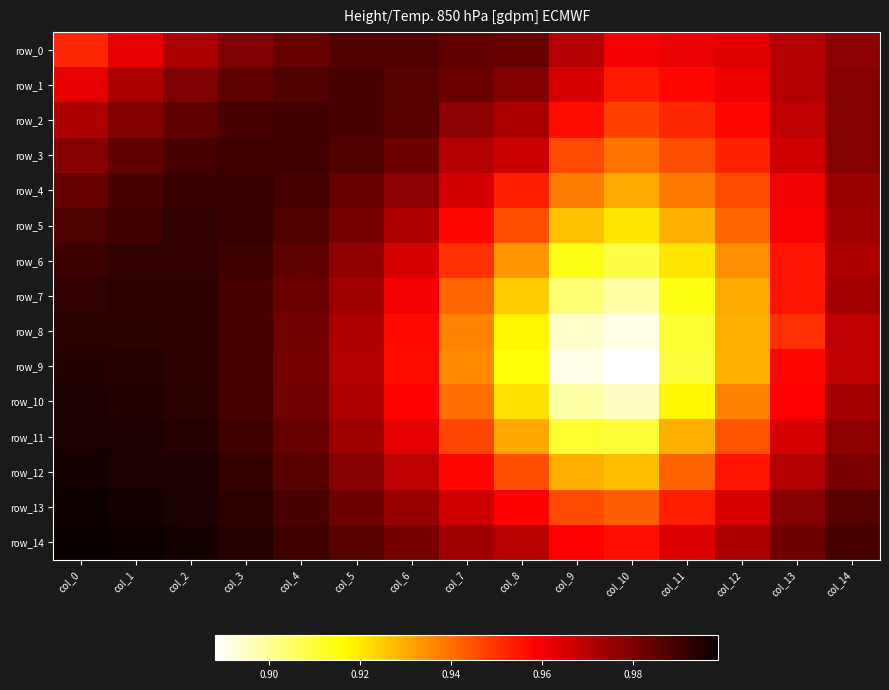

Reading left to right, list all the values displayed in this chart.

row_0: col_0=1.0	col_1=1.0	col_2=1.0	col_3=1.0	col_4=1.0	col_5=1.0	col_6=1.0	col_7=1.0	col_8=1.0	col_9=1.0	col_10=1.0	col_11=1.0	col_12=1.0	col_13=1.0	col_14=1.0
row_1: col_0=1.0	col_1=1.0	col_2=1.0	col_3=1.0	col_4=1.0	col_5=1.0	col_6=1.0	col_7=1.0	col_8=1.0	col_9=1.0	col_10=1.0	col_11=1.0	col_12=1.0	col_13=1.0	col_14=1.0
row_2: col_0=1.0	col_1=1.0	col_2=1.0	col_3=1.0	col_4=1.0	col_5=1.0	col_6=1.0	col_7=1.0	col_8=1.0	col_9=1.0	col_10=0.9	col_11=1.0	col_12=1.0	col_13=1.0	col_14=1.0
row_3: col_0=1.0	col_1=1.0	col_2=1.0	col_3=1.0	col_4=1.0	col_5=1.0	col_6=1.0	col_7=1.0	col_8=1.0	col_9=0.9	col_10=0.9	col_11=0.9	col_12=1.0	col_13=1.0	col_14=1.0
row_4: col_0=1.0	col_1=1.0	col_2=1.0	col_3=1.0	col_4=1.0	col_5=1.0	col_6=1.0	col_7=1.0	col_8=1.0	col_9=0.9	col_10=0.9	col_11=0.9	col_12=0.9	col_13=1.0	col_14=1.0
row_5: col_0=1.0	col_1=1.0	col_2=1.0	col_3=1.0	col_4=1.0	col_5=1.0	col_6=1.0	col_7=1.0	col_8=0.9	col_9=0.9	col_10=0.9	col_11=0.9	col_12=0.9	col_13=1.0	col_14=1.0
row_6: col_0=1.0	col_1=1.0	col_2=1.0	col_3=1.0	col_4=1.0	col_5=1.0	col_6=1.0	col_7=1.0	col_8=0.9	col_9=0.9	col_10=0.9	col_11=0.9	col_12=0.9	col_13=1.0	col_14=1.0
row_7: col_0=1.0	col_1=1.0	col_2=1.0	col_3=1.0	col_4=1.0	col_5=1.0	col_6=1.0	col_7=0.9	col_8=0.9	col_9=0.9	col_10=0.9	col_11=0.9	col_12=0.9	col_13=1.0	col_14=1.0
row_8: col_0=1.0	col_1=1.0	col_2=1.0	col_3=1.0	col_4=1.0	col_5=1.0	col_6=1.0	col_7=0.9	col_8=0.9	col_9=0.9	col_10=0.9	col_11=0.9	col_12=0.9	col_13=1.0	col_14=1.0
row_9: col_0=1.0	col_1=1.0	col_2=1.0	col_3=1.0	col_4=1.0	col_5=1.0	col_6=1.0	col_7=0.9	col_8=0.9	col_9=0.9	col_10=0.9	col_11=0.9	col_12=0.9	col_13=1.0	col_14=1.0
row_10: col_0=1.0	col_1=1.0	col_2=1.0	col_3=1.0	col_4=1.0	col_5=1.0	col_6=1.0	col_7=0.9	col_8=0.9	col_9=0.9	col_10=0.9	col_11=0.9	col_12=0.9	col_13=1.0	col_14=1.0
row_11: col_0=1.0	col_1=1.0	col_2=1.0	col_3=1.0	col_4=1.0	col_5=1.0	col_6=1.0	col_7=0.9	col_8=0.9	col_9=0.9	col_10=0.9	col_11=0.9	col_12=0.9	col_13=1.0	col_14=1.0
row_12: col_0=1.0	col_1=1.0	col_2=1.0	col_3=1.0	col_4=1.0	col_5=1.0	col_6=1.0	col_7=1.0	col_8=0.9	col_9=0.9	col_10=0.9	col_11=0.9	col_12=1.0	col_13=1.0	col_14=1.0
row_13: col_0=1.0	col_1=1.0	col_2=1.0	col_3=1.0	col_4=1.0	col_5=1.0	col_6=1.0	col_7=1.0	col_8=1.0	col_9=0.9	col_10=0.9	col_11=1.0	col_12=1.0	col_13=1.0	col_14=1.0
row_14: col_0=1.0	col_1=1.0	col_2=1.0	col_3=1.0	col_4=1.0	col_5=1.0	col_6=1.0	col_7=1.0	col_8=1.0	col_9=1.0	col_10=1.0	col_11=1.0	col_12=1.0	col_13=1.0	col_14=1.0